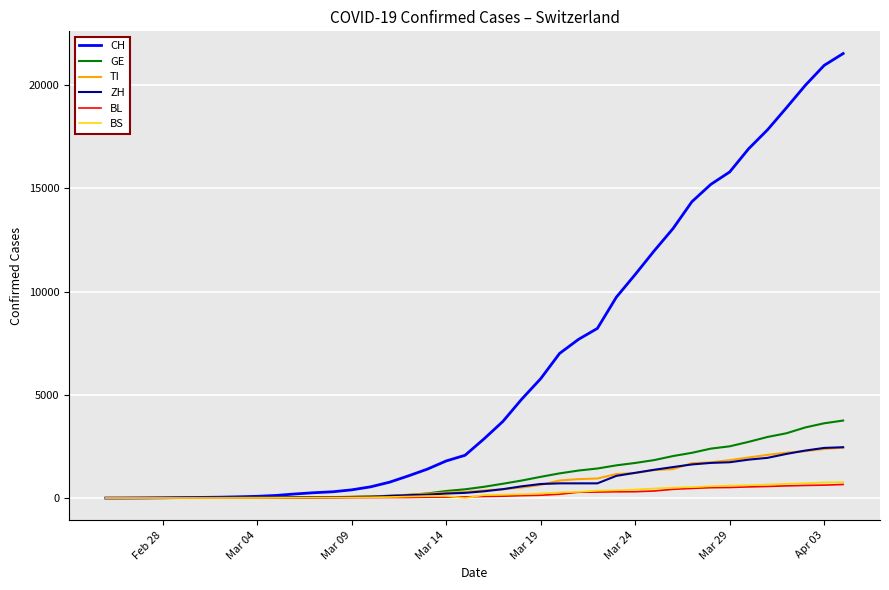

What is the maximum value shown in the chart?

21529